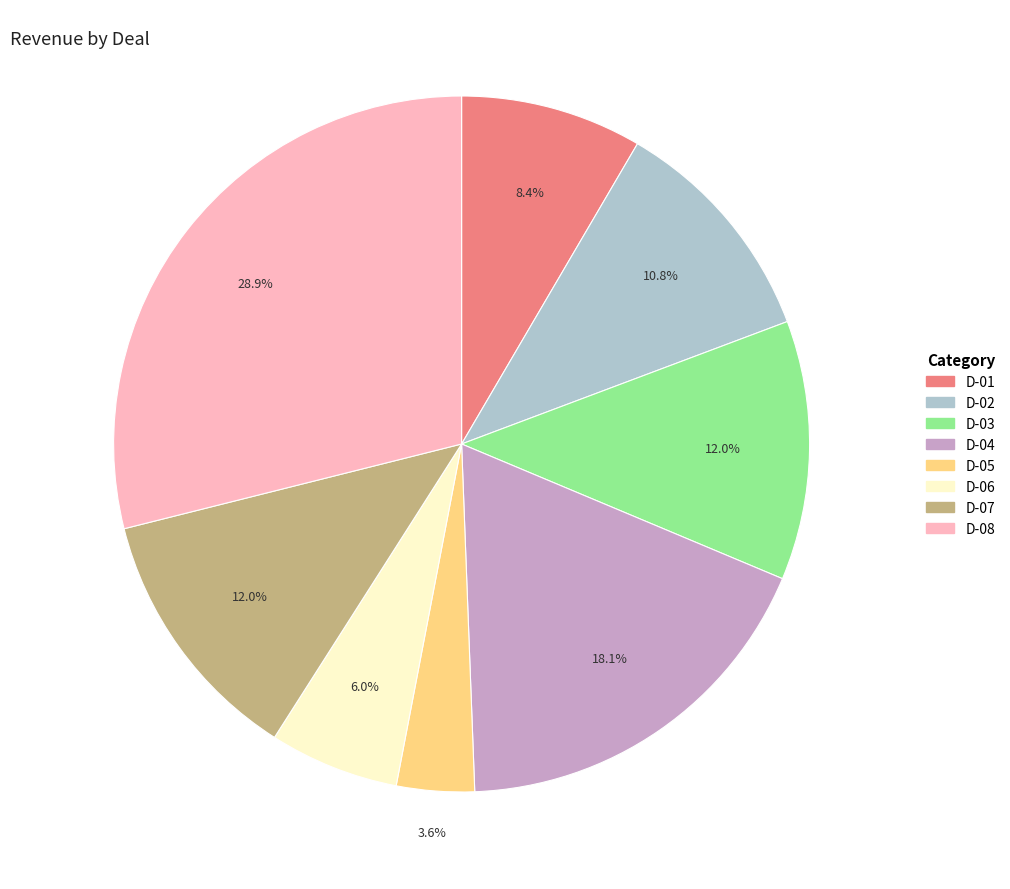

What portion of the pie excludes D-05?

96.4%